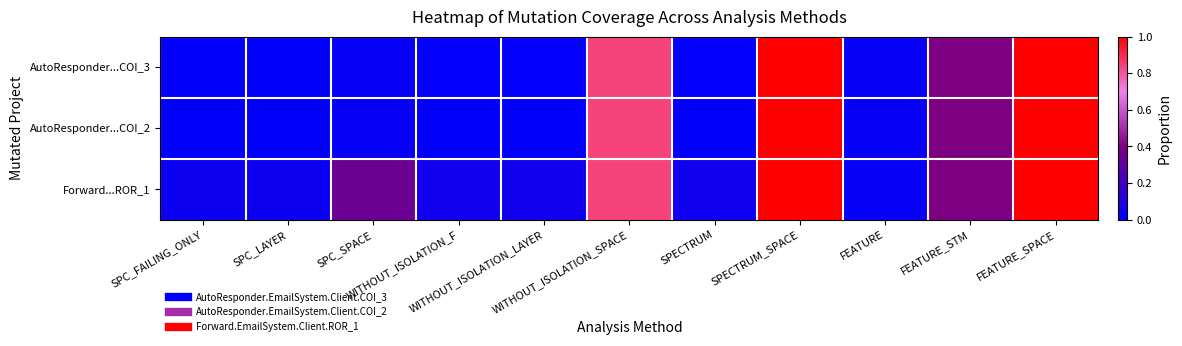

Which has a higher value, FEATURE or SPC_LAYER?

FEATURE